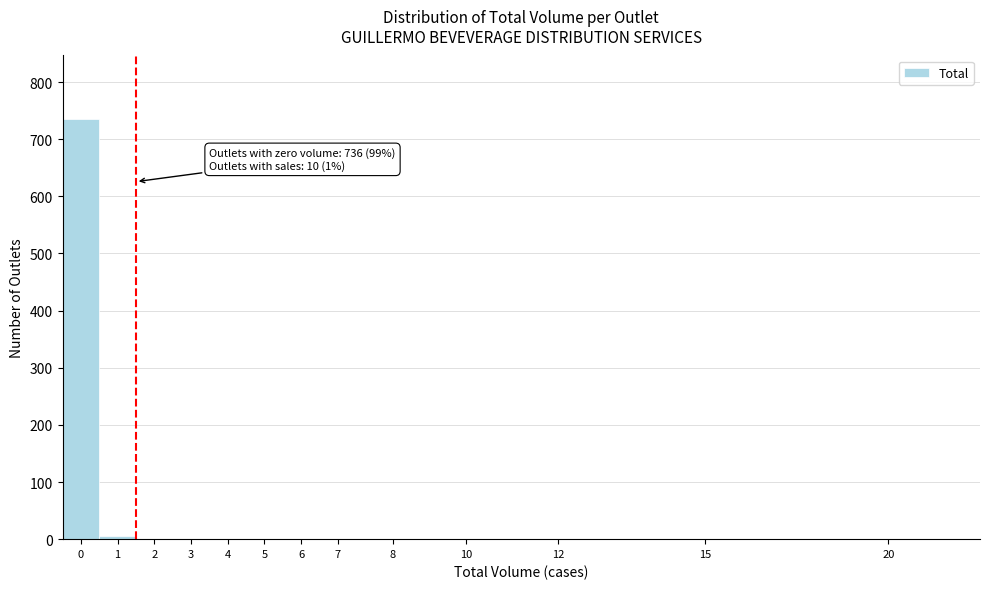

What is the maximum value shown in the chart?

736